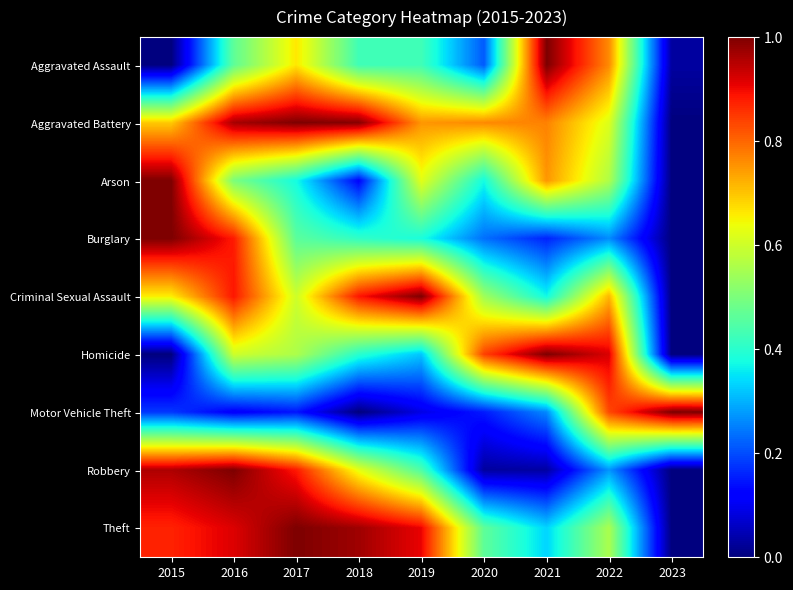

List the series in order of their peak value, highest first.

Aggravated Assault, Aggravated Battery, Arson, Burglary, Criminal Sexual Assault, Homicide, Motor Vehicle Theft, Robbery, Theft